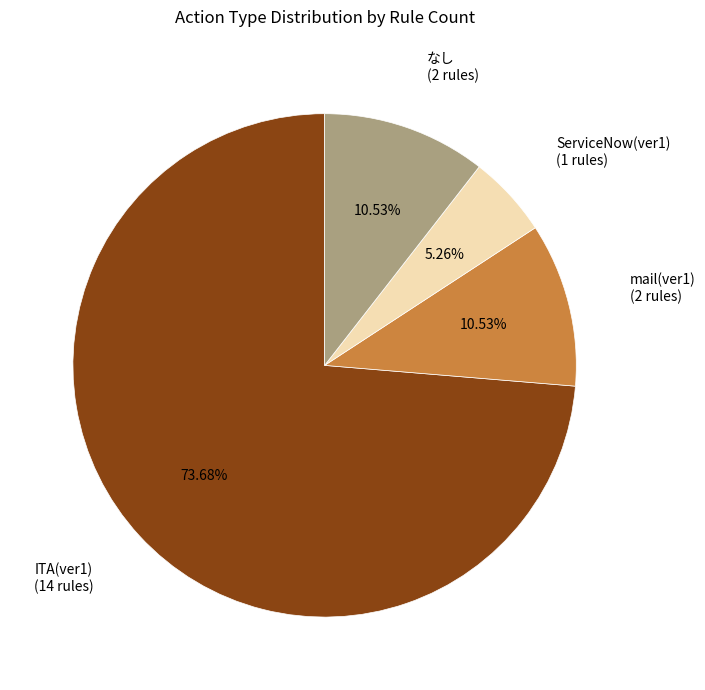

Which category accounts for the majority?

ITA(ver1) (14 rules)